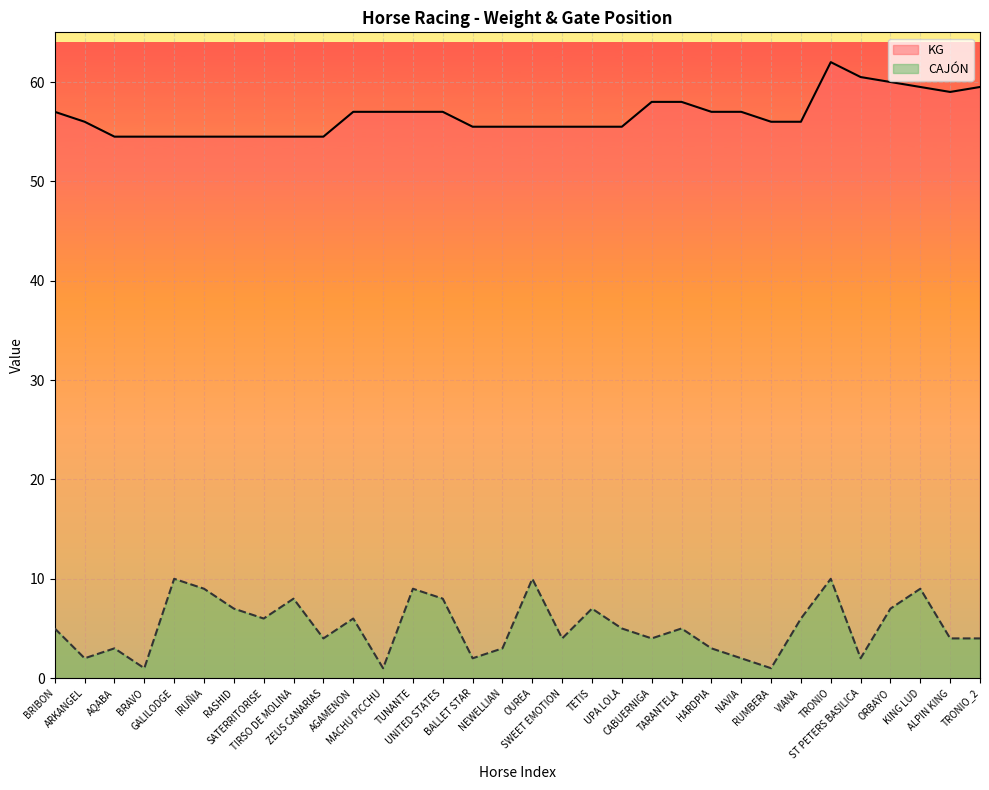

Rank the series by their maximum value, from lowest to highest.

CAJÓN, KG